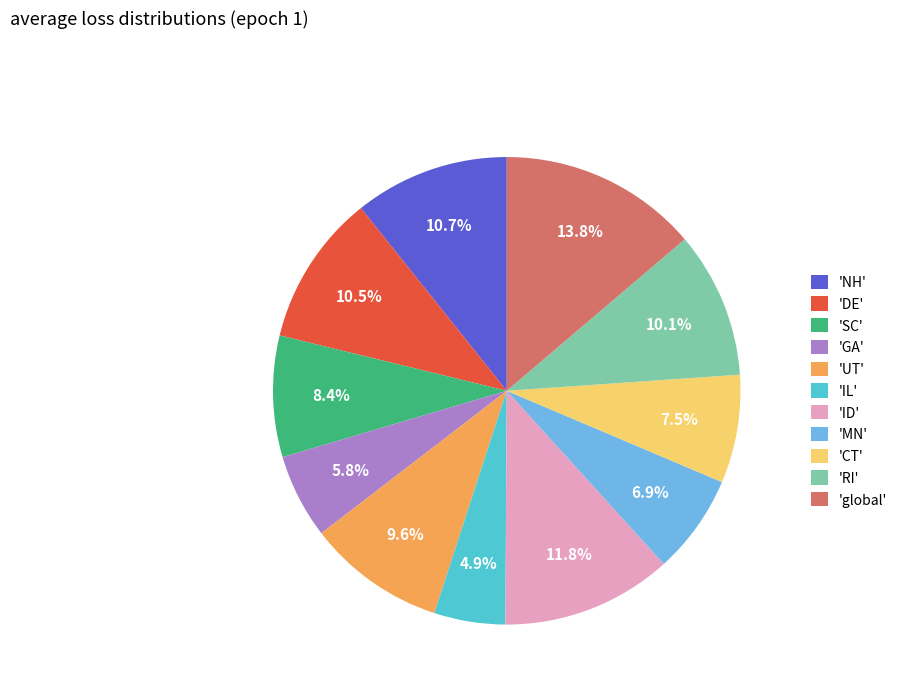

Between 'GA' and 'CT', which is larger?

'CT'